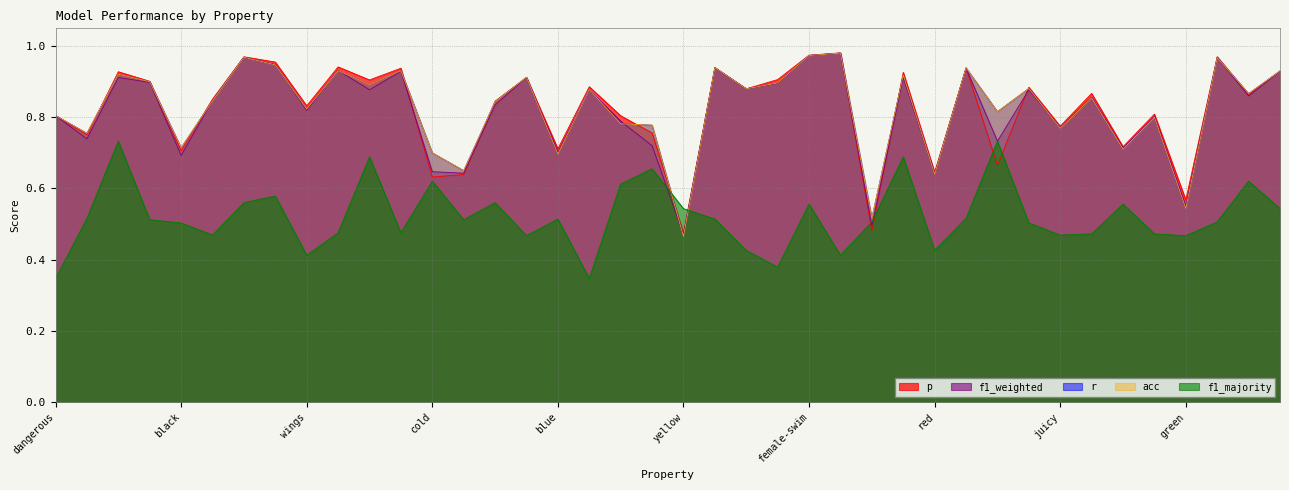

Reading right to left, extract all data points from this chart.

p: female-yellow=0.9	female-cold=0.9	female-roll=1.0	green=0.6	sweet=0.8	swim=0.7	female-sweet=0.9	juicy=0.8	female-black=0.9	round=0.7	female-fly=0.9	red=0.6	female-square=0.9	roll=0.5	female-wings=1.0	female-swim=1.0	female=0.9	female-red=0.9	female-blue=0.9	yellow=0.5	warm=0.8	hot=0.8	female-dangerous=0.9	blue=0.7	female-green=0.9	wheels=0.8	made_of_wood=0.6	cold=0.6	lay_eggs=0.9	square=0.9	female-lay_eggs=0.9	wings=0.8	used_in_cooking=1.0	female-wheels=1.0	female-juicy=0.9	black=0.7	female-made_of_wood=0.9	female-round=0.9	fly=0.8	dangerous=0.8
r: female-yellow=0.9	female-cold=0.9	female-roll=1.0	green=0.5	sweet=0.8	swim=0.7	female-sweet=0.9	juicy=0.8	female-black=0.9	round=0.8	female-fly=0.9	red=0.6	female-square=0.9	roll=0.5	female-wings=1.0	female-swim=1.0	female=0.9	female-red=0.9	female-blue=0.9	yellow=0.5	warm=0.8	hot=0.8	female-dangerous=0.9	blue=0.7	female-green=0.9	wheels=0.8	made_of_wood=0.7	cold=0.7	lay_eggs=0.9	square=0.9	female-lay_eggs=0.9	wings=0.8	used_in_cooking=0.9	female-wheels=1.0	female-juicy=0.8	black=0.7	female-made_of_wood=0.9	female-round=0.9	fly=0.8	dangerous=0.8
f1_weighted: female-yellow=0.9	female-cold=0.9	female-roll=1.0	green=0.5	sweet=0.8	swim=0.7	female-sweet=0.9	juicy=0.8	female-black=0.9	round=0.7	female-fly=0.9	red=0.6	female-square=0.9	roll=0.5	female-wings=1.0	female-swim=1.0	female=0.9	female-red=0.9	female-blue=0.9	yellow=0.5	warm=0.7	hot=0.8	female-dangerous=0.9	blue=0.7	female-green=0.9	wheels=0.8	made_of_wood=0.6	cold=0.6	lay_eggs=0.9	square=0.9	female-lay_eggs=0.9	wings=0.8	used_in_cooking=0.9	female-wheels=1.0	female-juicy=0.8	black=0.7	female-made_of_wood=0.9	female-round=0.9	fly=0.7	dangerous=0.8
acc: female-yellow=0.9	female-cold=0.9	female-roll=1.0	green=0.5	sweet=0.8	swim=0.7	female-sweet=0.9	juicy=0.8	female-black=0.9	round=0.8	female-fly=0.9	red=0.6	female-square=0.9	roll=0.5	female-wings=1.0	female-swim=1.0	female=0.9	female-red=0.9	female-blue=0.9	yellow=0.5	warm=0.8	hot=0.8	female-dangerous=0.9	blue=0.7	female-green=0.9	wheels=0.8	made_of_wood=0.7	cold=0.7	lay_eggs=0.9	square=0.9	female-lay_eggs=0.9	wings=0.8	used_in_cooking=0.9	female-wheels=1.0	female-juicy=0.8	black=0.7	female-made_of_wood=0.9	female-round=0.9	fly=0.8	dangerous=0.8
f1_majority: female-yellow=0.5	female-cold=0.6	female-roll=0.5	green=0.5	sweet=0.5	swim=0.6	female-sweet=0.5	juicy=0.5	female-black=0.5	round=0.7	female-fly=0.5	red=0.4	female-square=0.7	roll=0.5	female-wings=0.4	female-swim=0.6	female=0.4	female-red=0.4	female-blue=0.5	yellow=0.5	warm=0.7	hot=0.6	female-dangerous=0.3	blue=0.5	female-green=0.5	wheels=0.6	made_of_wood=0.5	cold=0.6	lay_eggs=0.5	square=0.7	female-lay_eggs=0.5	wings=0.4	used_in_cooking=0.6	female-wheels=0.6	female-juicy=0.5	black=0.5	female-made_of_wood=0.5	female-round=0.7	fly=0.5	dangerous=0.3